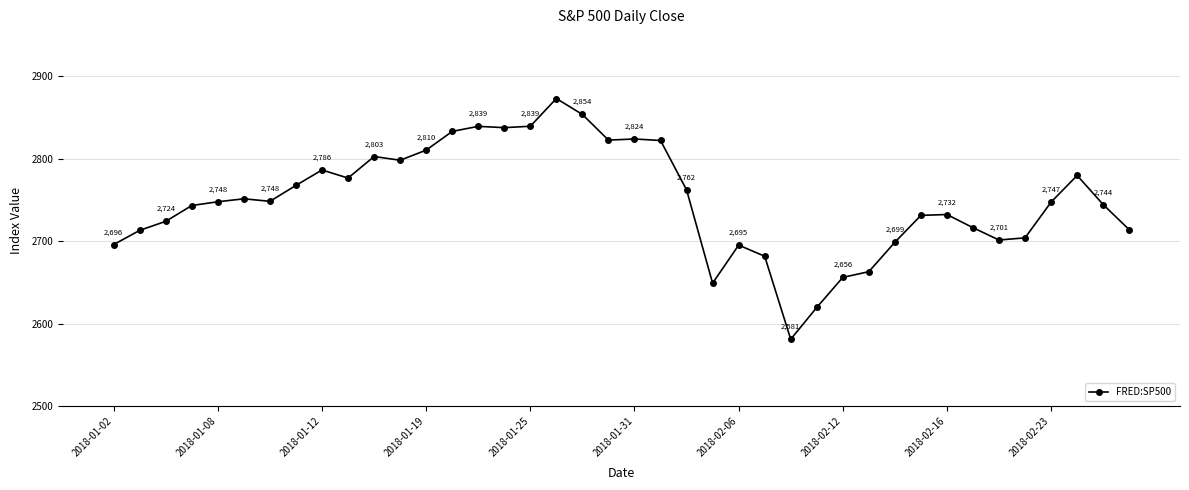

What is the maximum value shown in the chart?

2872.9